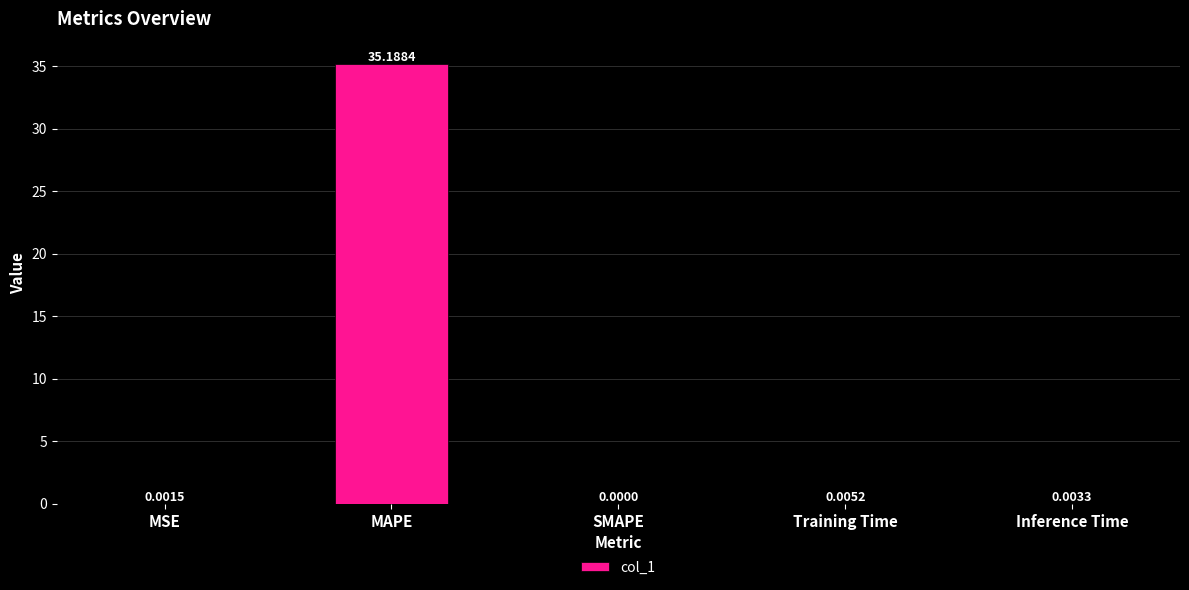

Between Training Time and MAPE, which is larger?

MAPE